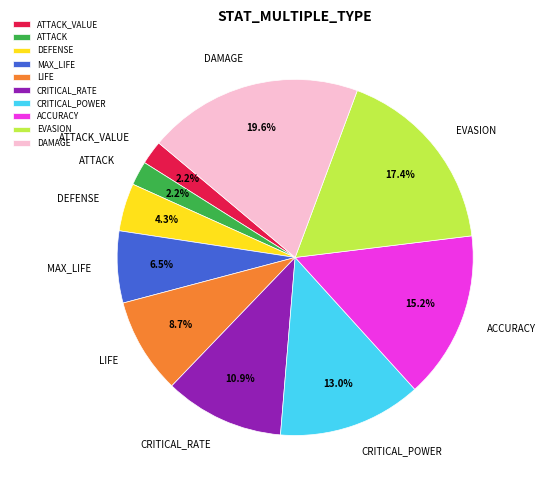

Which category has the biggest portion of the pie?

DAMAGE